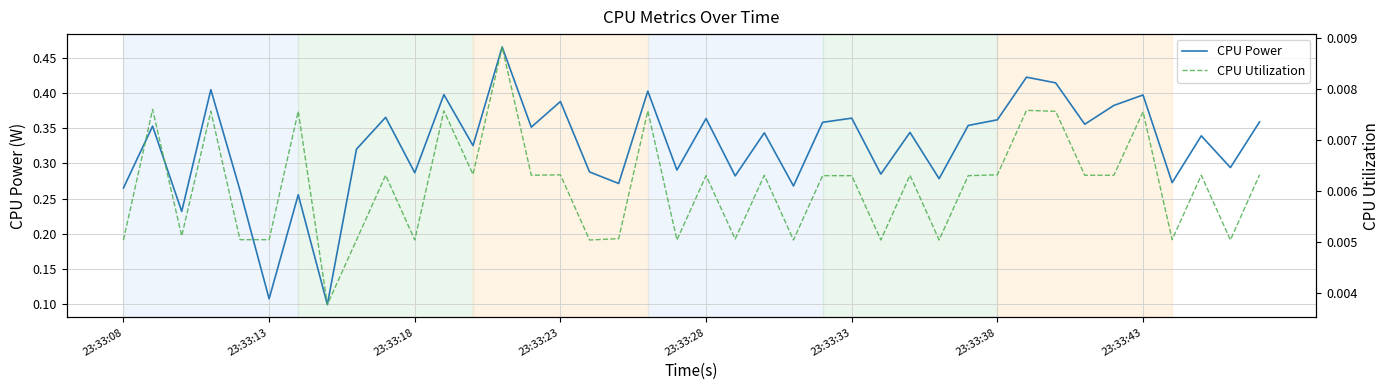

List the series in order of their peak value, highest first.

CPU Power, CPU Utilization